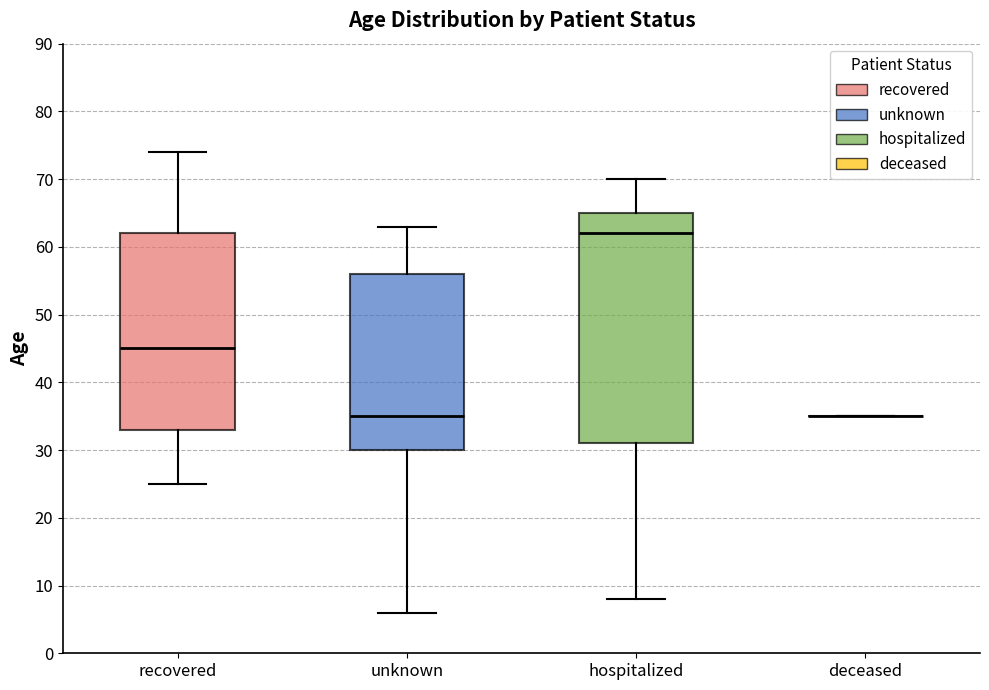

Comparing the boxes themselves (not the whiskers), which one is the tallest?

hospitalized